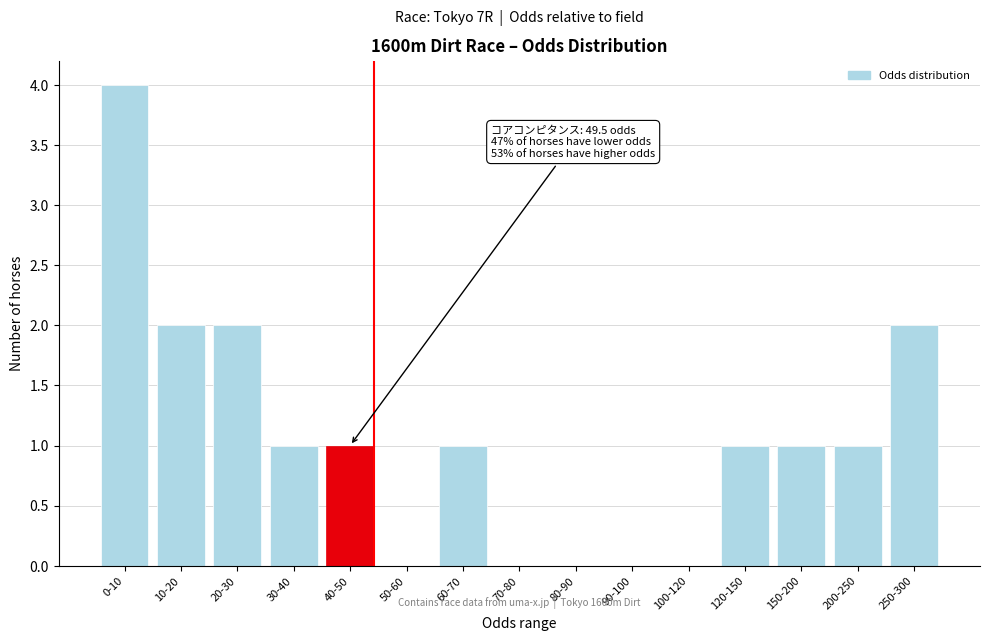

Reading right to left, what are all the values shown in this chart?

250-300=2	200-250=1	150-200=1	120-150=1	100-120=0	90-100=0	80-90=0	70-80=0	60-70=1	50-60=0	40-50=1	30-40=1	20-30=2	10-20=2	0-10=4